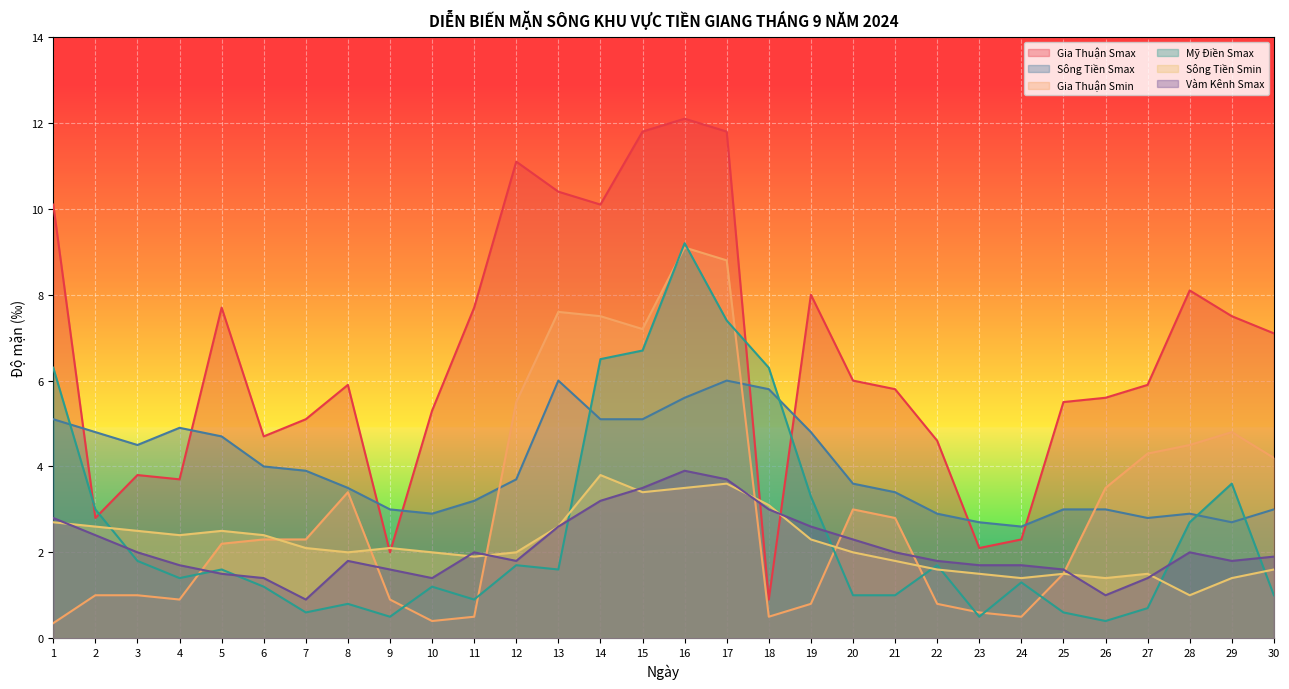

The Gia Thuận Smin series shows 0.3 at 23. True or false?

False